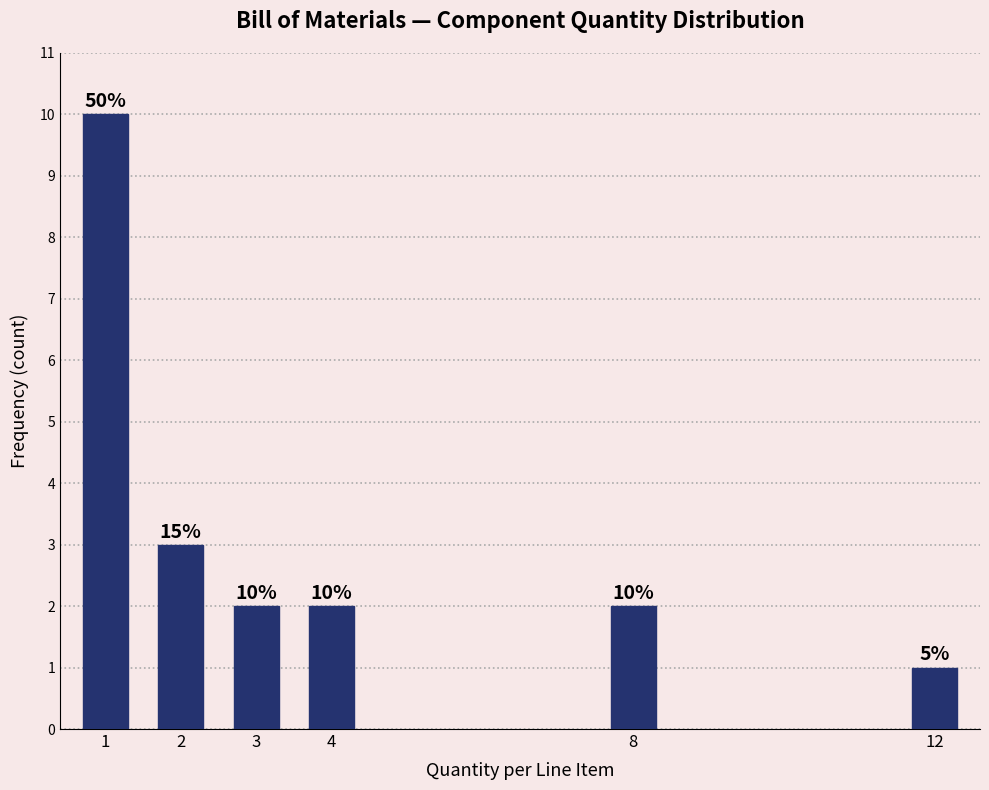

Reading left to right, list all the values displayed in this chart.

10	3	2	2	2	1